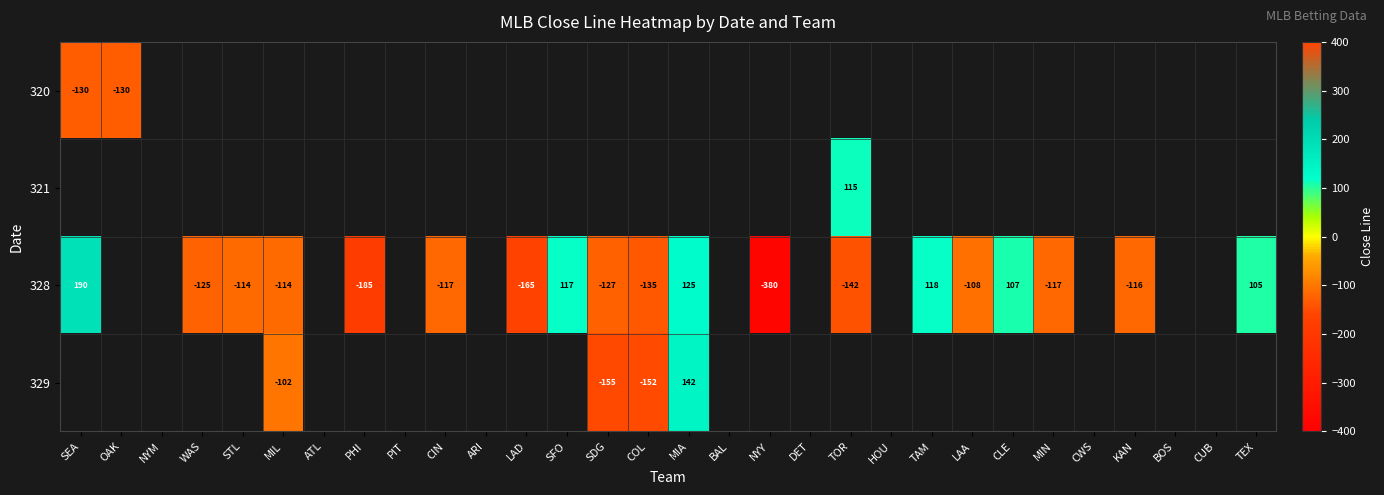

The value of 328 at MIL is -191. True or false?

False